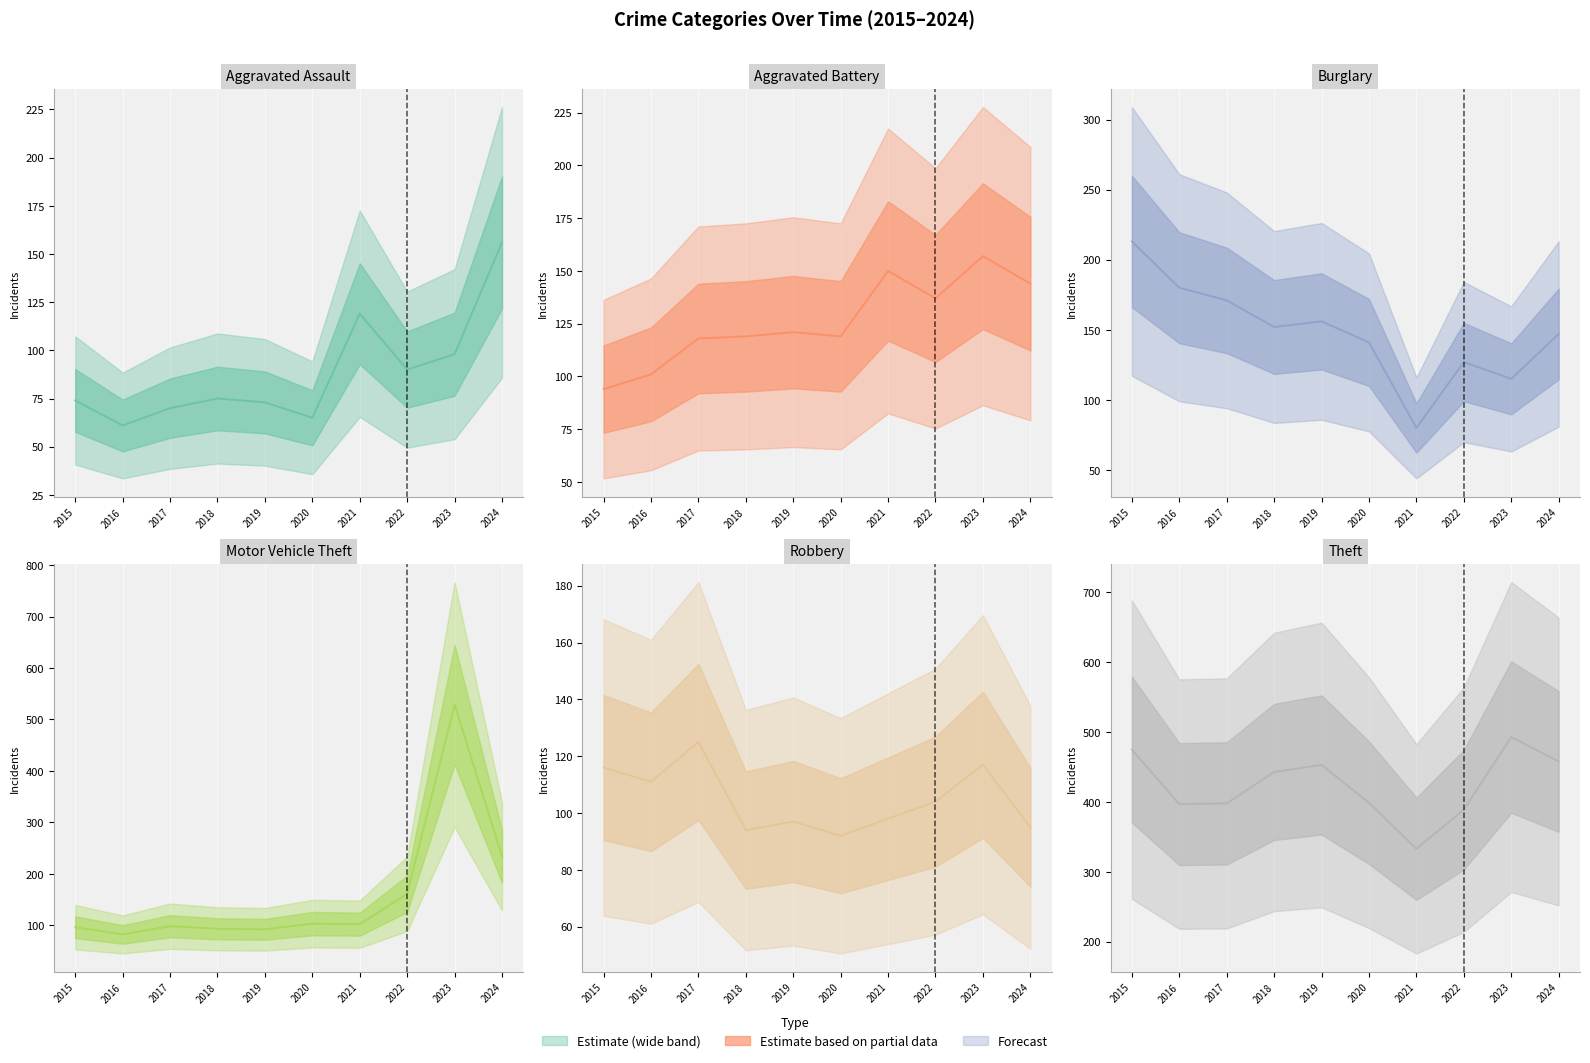

True or false: Motor Vehicle Theft (line) has more than 0 points higher than both neighbors.

True